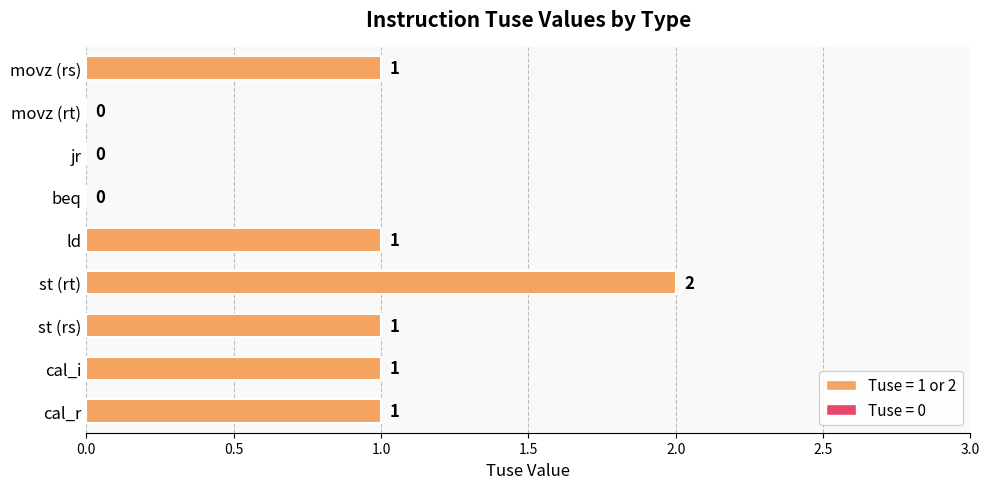

What is the sum of all values?

7